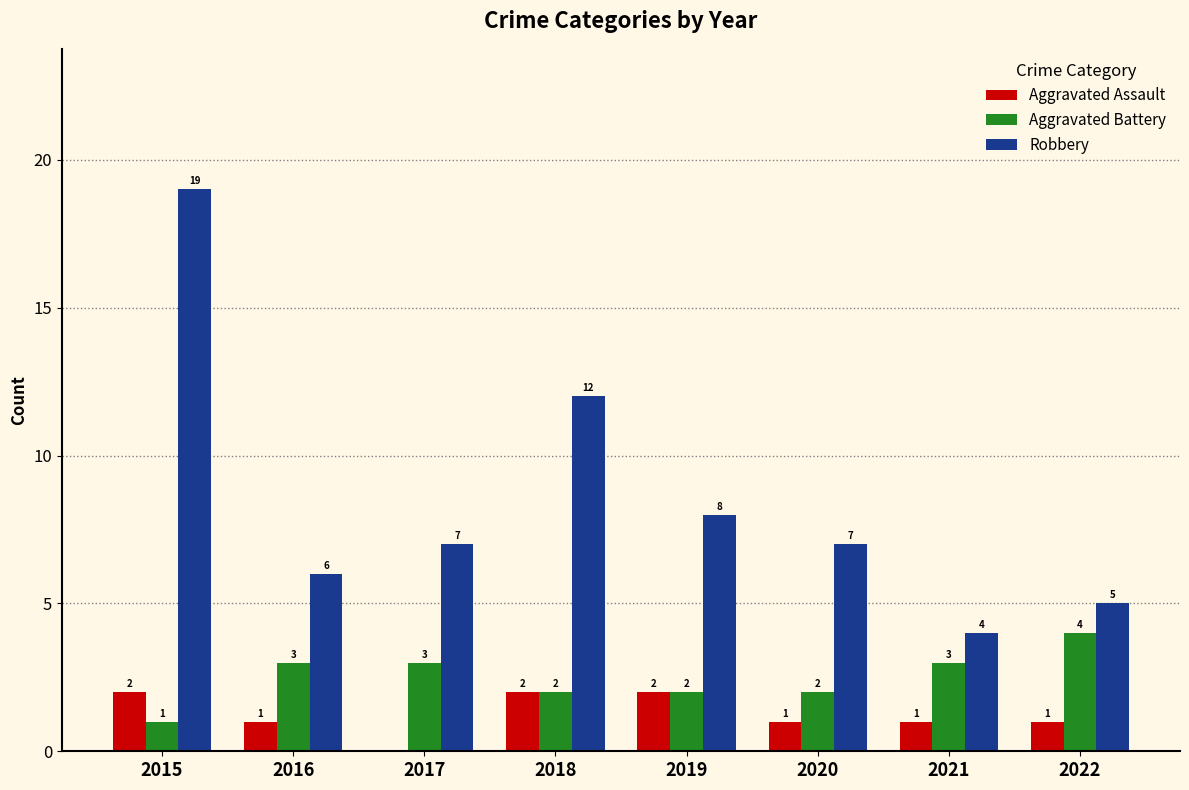

What is the greatest value displayed?

19